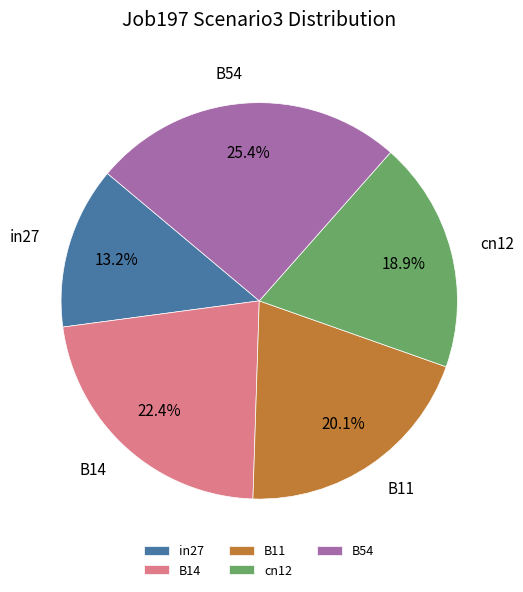

The B14 slice represents 13% of the pie. True or false?

False